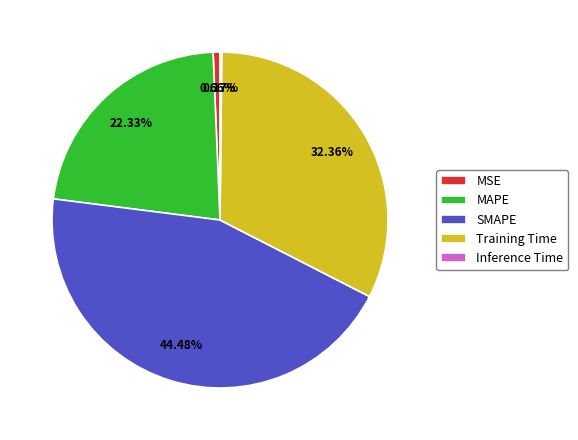

Does any single category account for the majority?

No